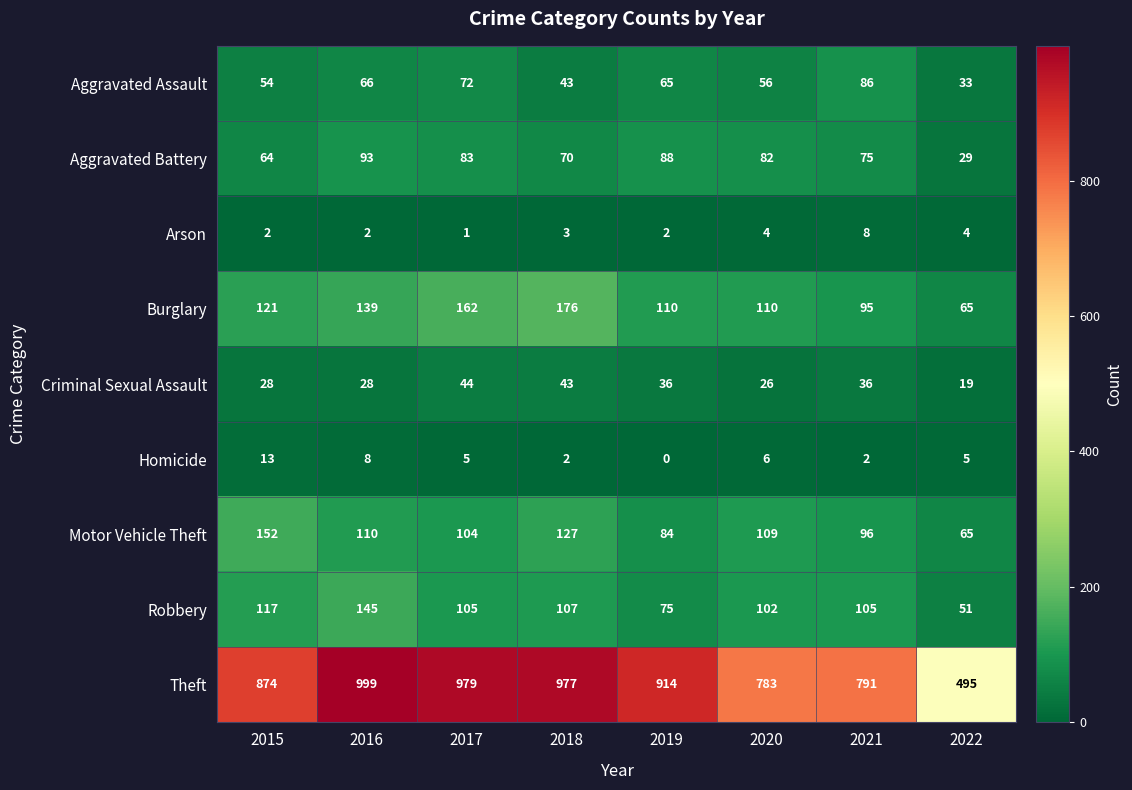

What is the sum of all Aggravated Assault values?

475